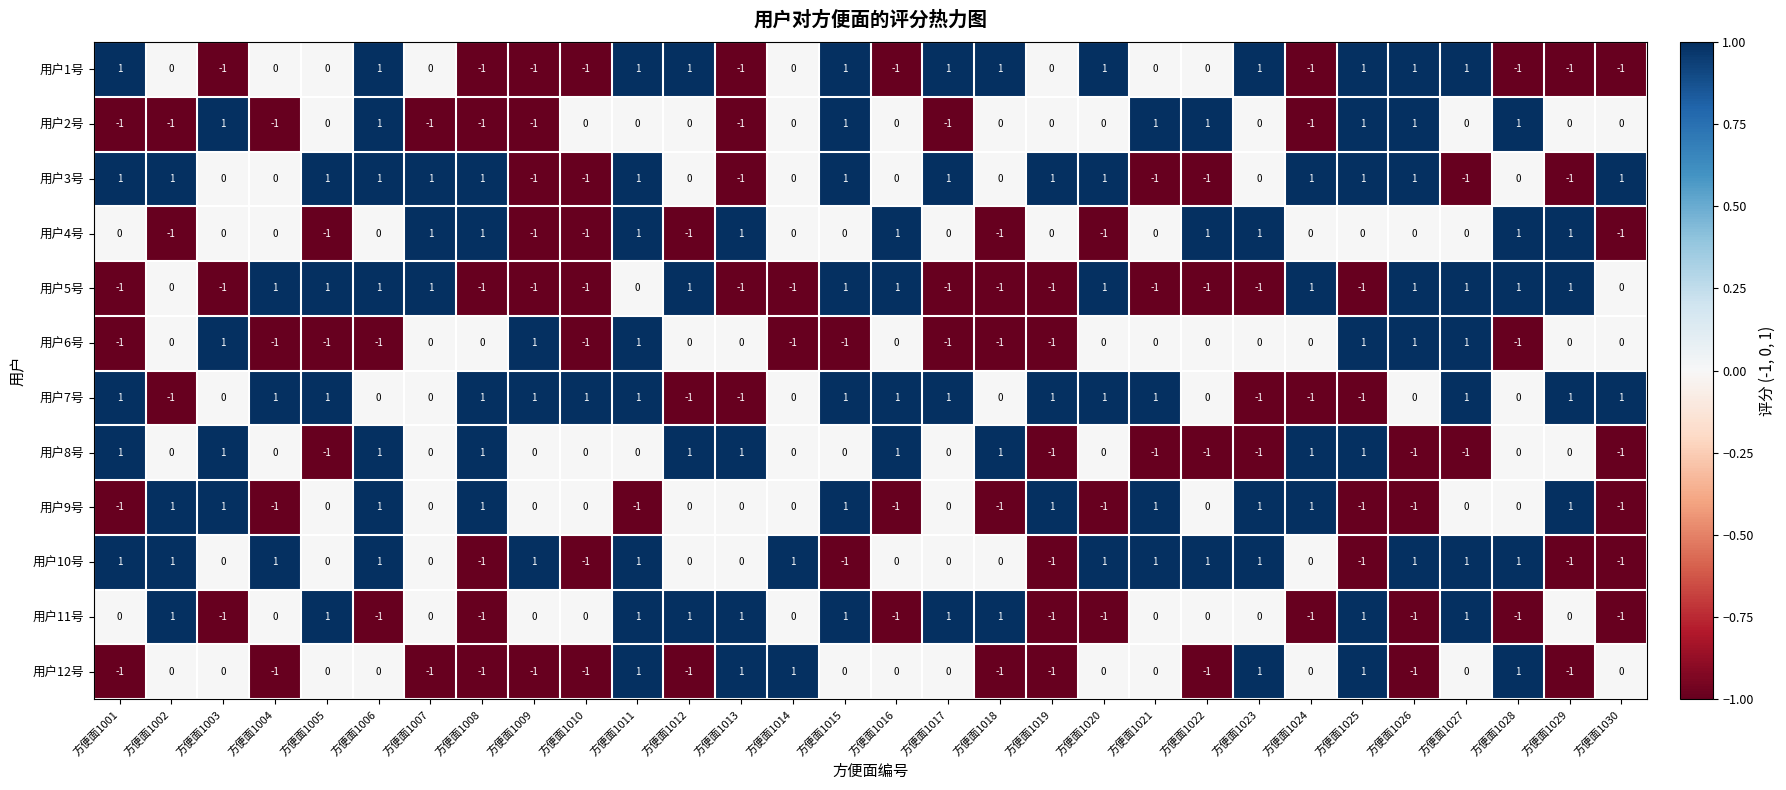

True or false: 用户3号 has a value of 0 at 方便面1001.

False